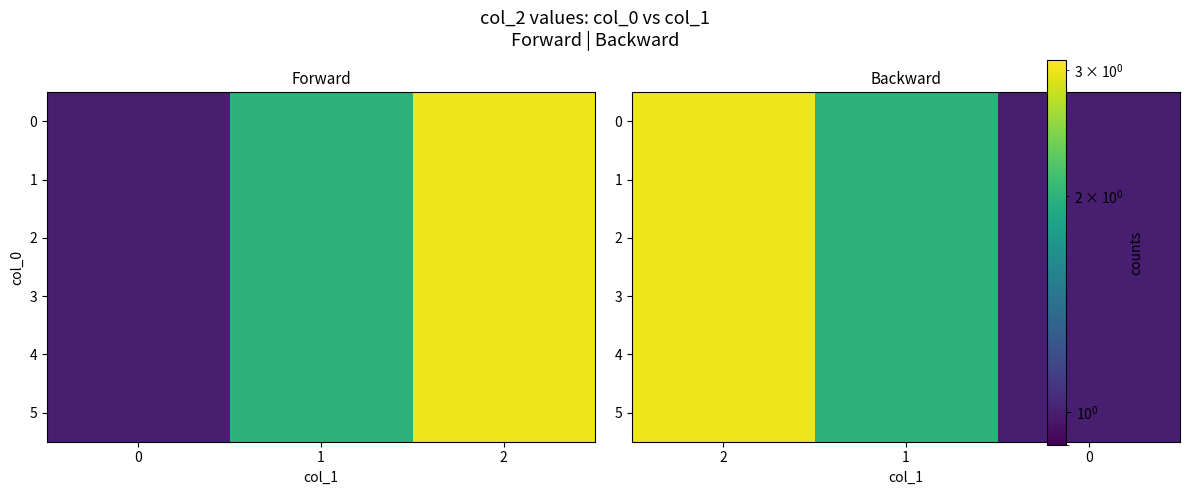

The 2 series shows 0 at 0. True or false?

False